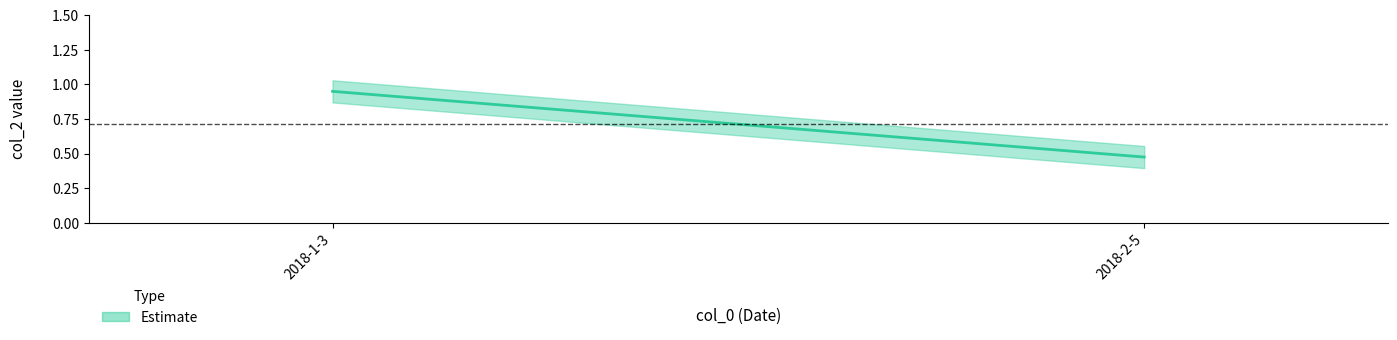

What position from the right is 2018-2-5?

1